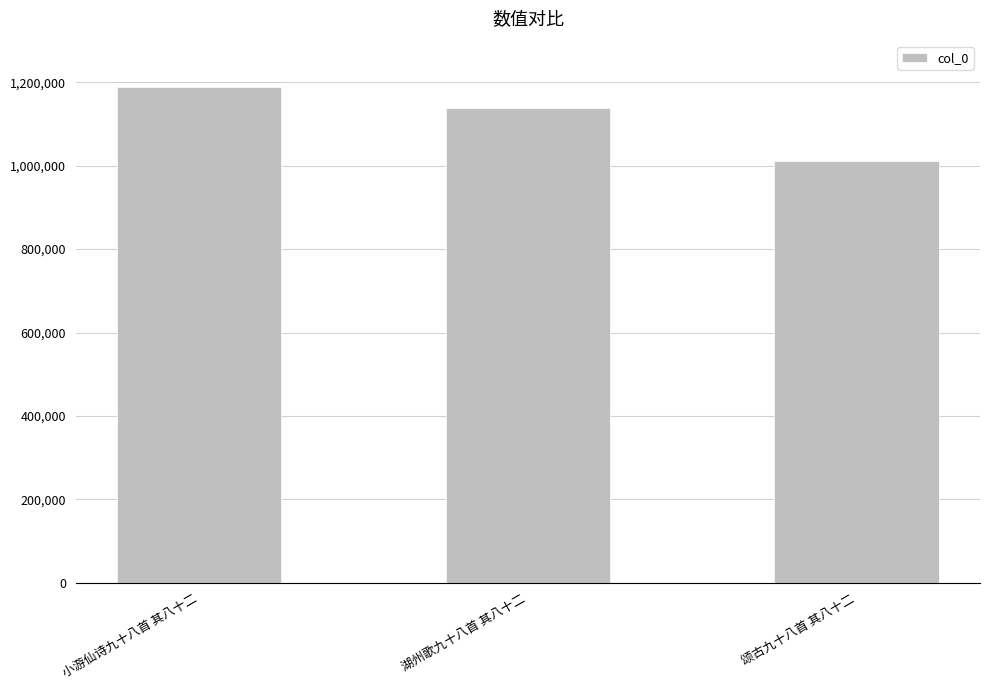

What is the label of the 2nd bar from the right?

湖州歌九十八首 其八十二